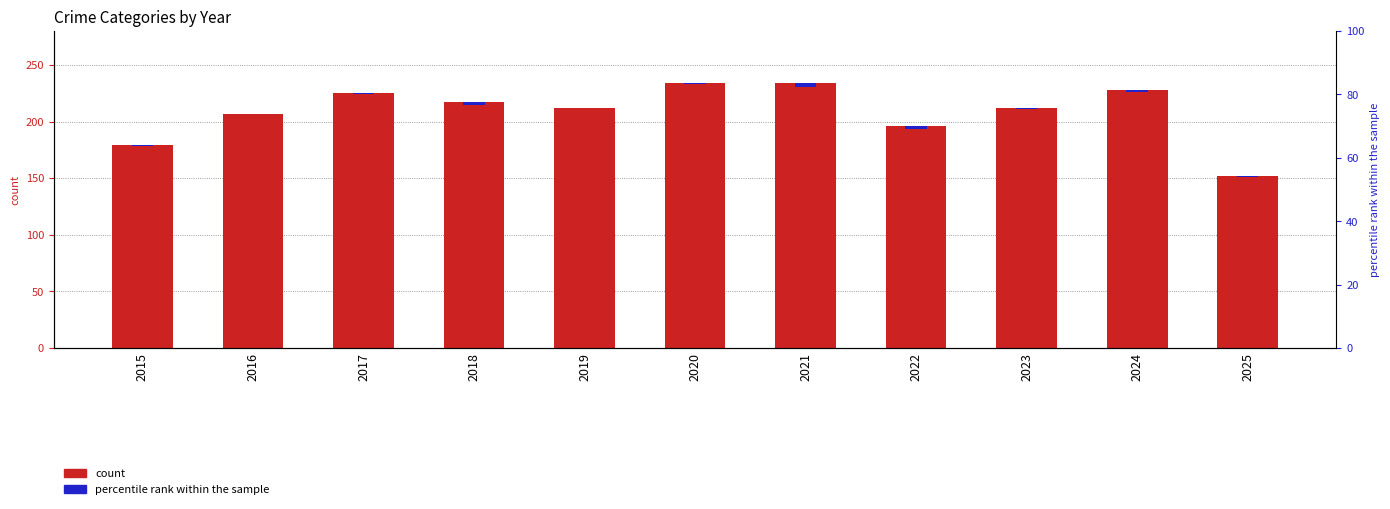

Where is Criminal Sexual Assault nearest to the value 12?

2018